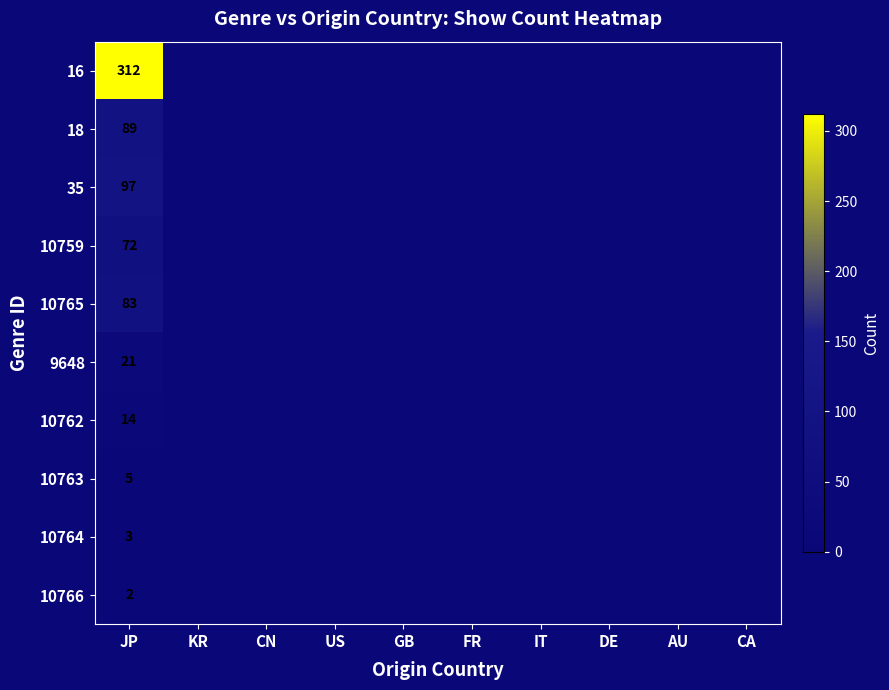

True or false: 10763 has a value of 5 at JP.

True